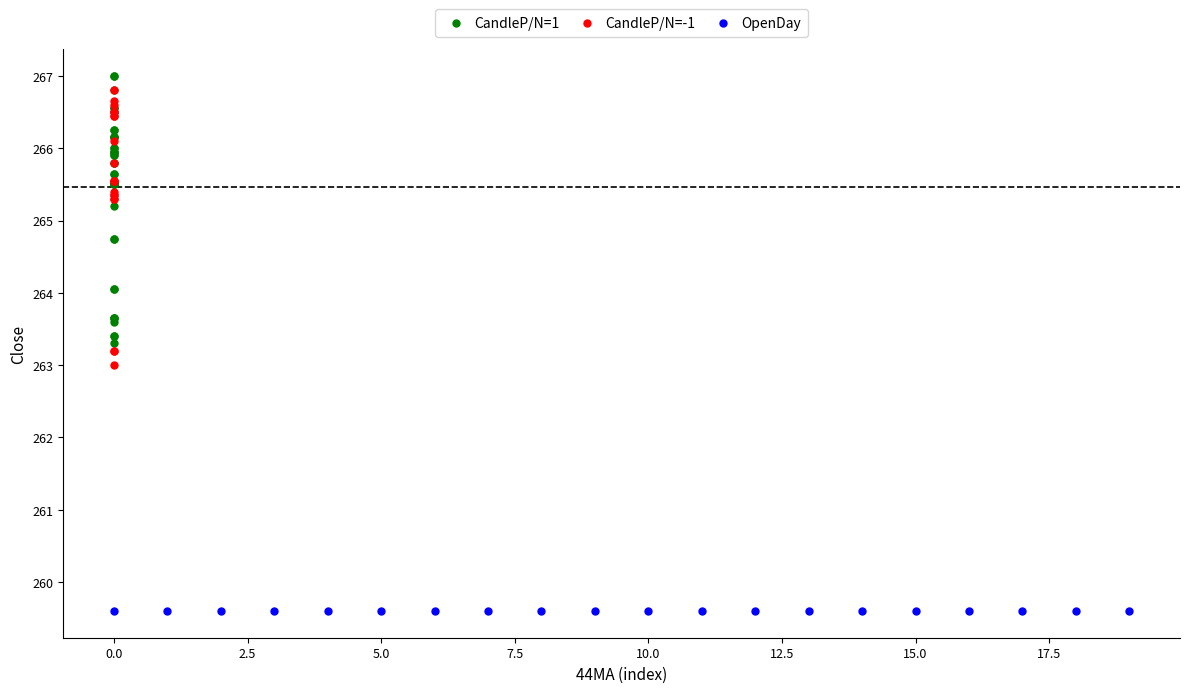

Which series reaches the minimum Y coordinate?

OpenDay